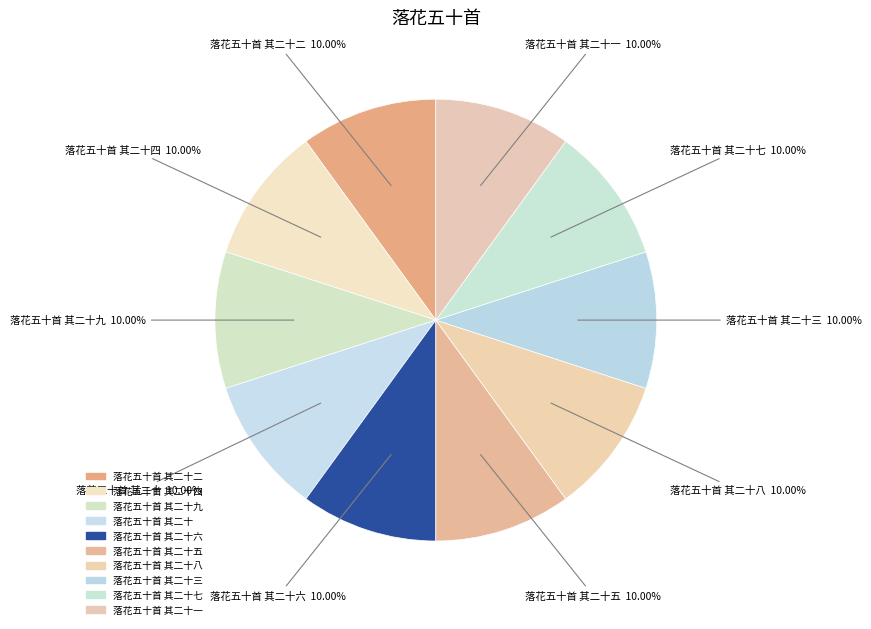

Which category has the smallest portion of the pie?

落花五十首 其二十